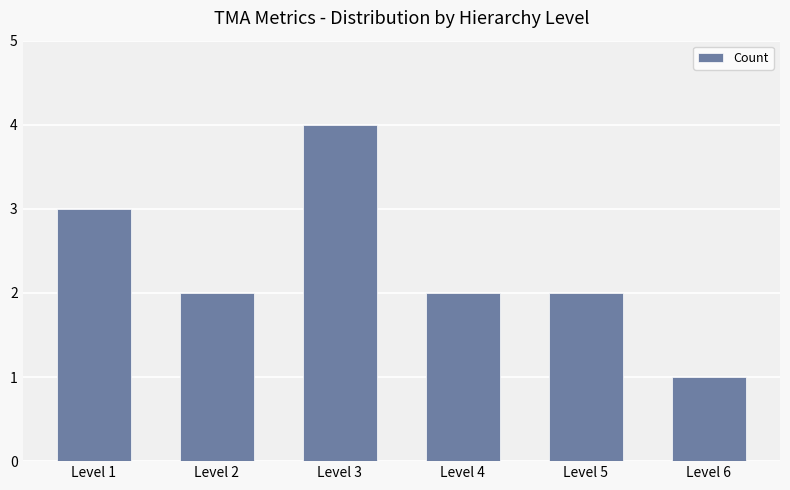

True or false: the data shows 1 at Level 5.

False